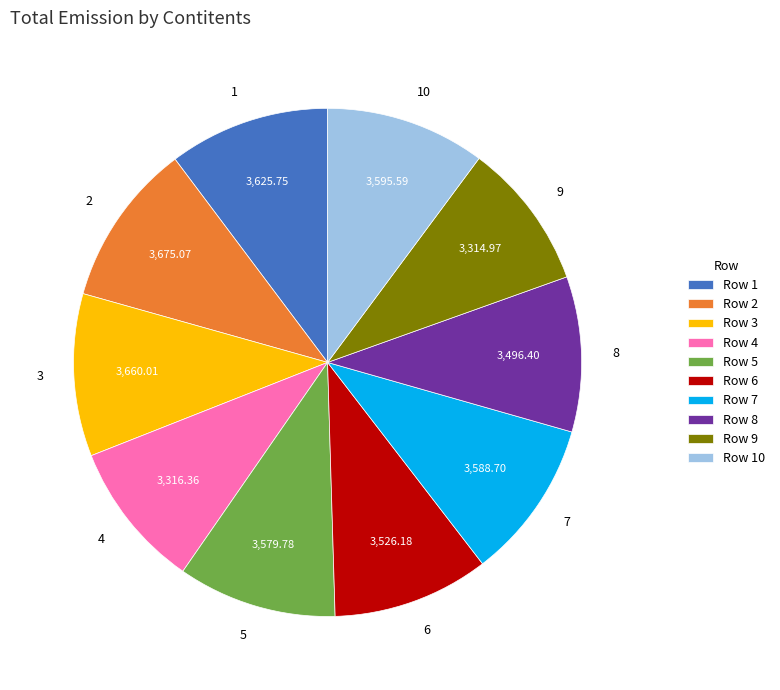

Does 6 account for over 50% of the chart?

No